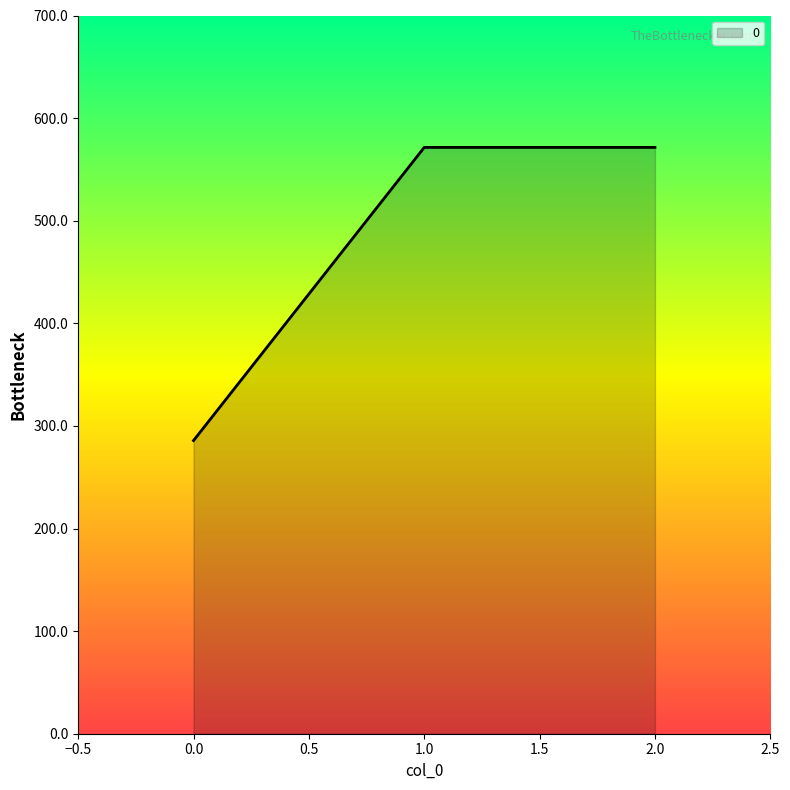

Is it true that the value at 1.0 is 841.1?

False